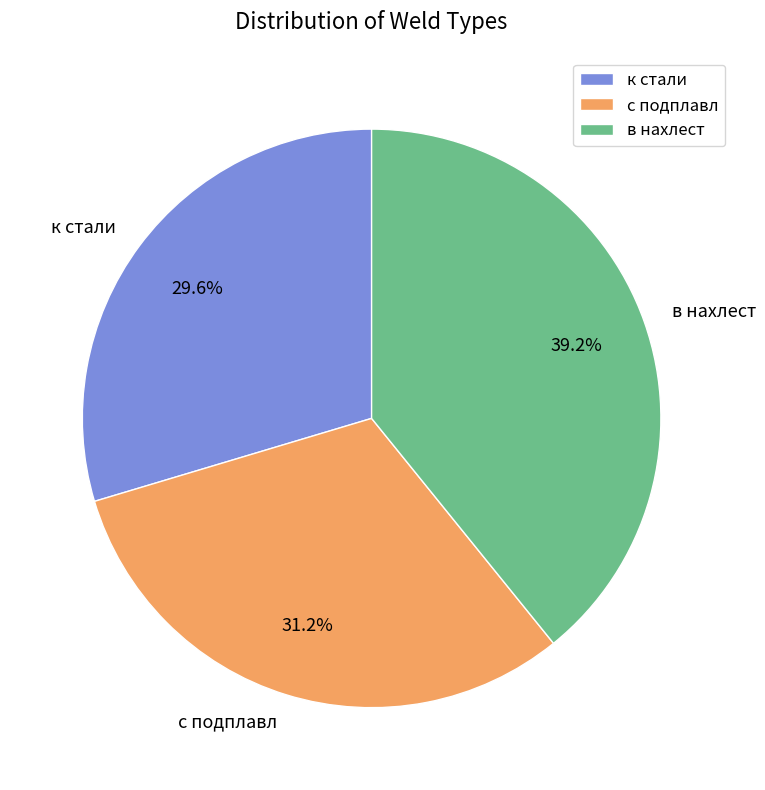

Which slice is the smallest?

к стали